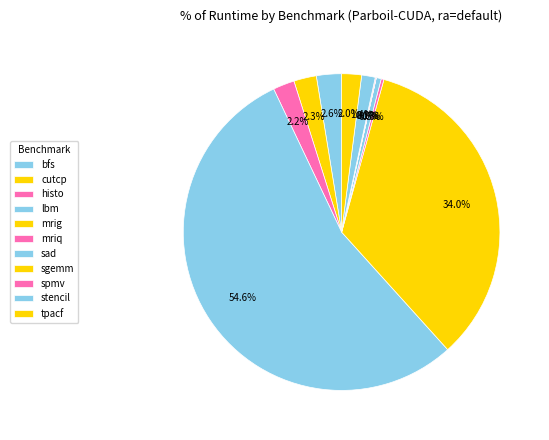

Which slice is the smallest?

sgemm